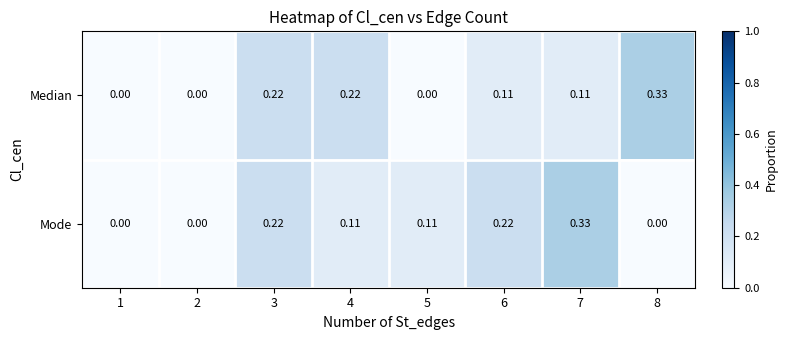

Rank the series at 8 from lowest to highest value.

Mode, Median